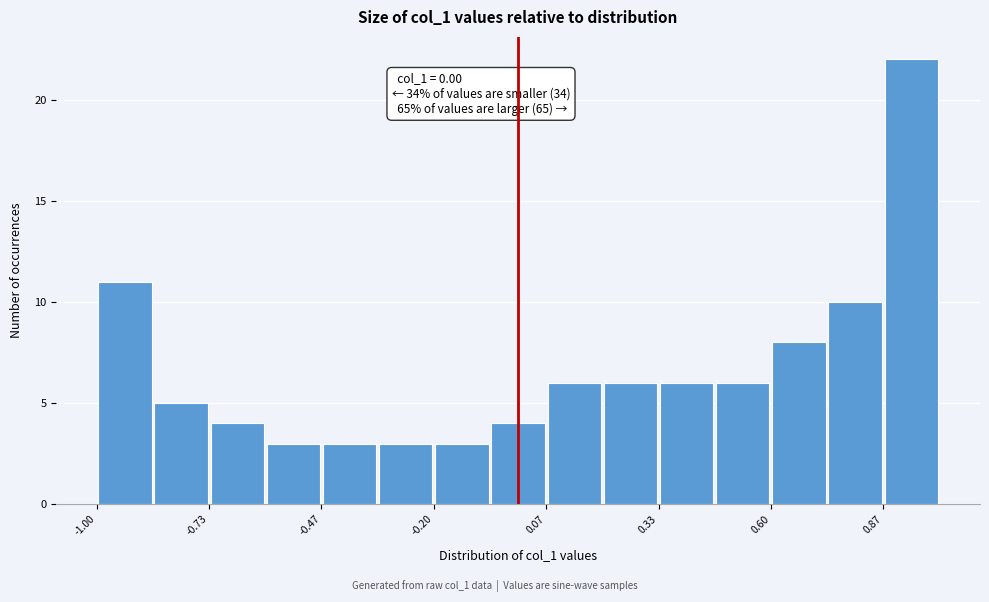

Read against the x-axis, roughly where is the centre of the tallest bar?

0.95